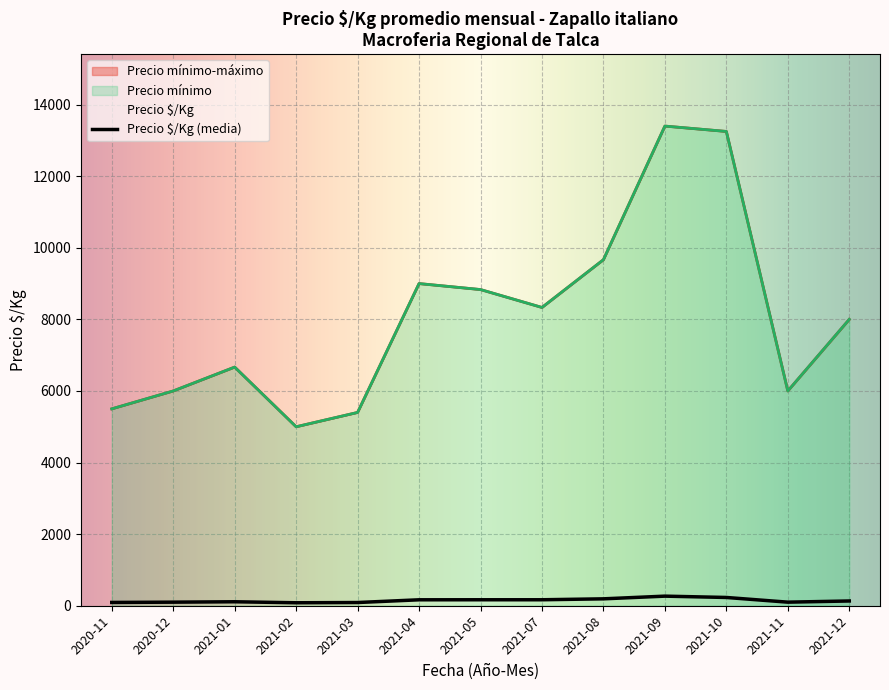

The value of Precio máximo at 2020-12 is 1819. True or false?

False